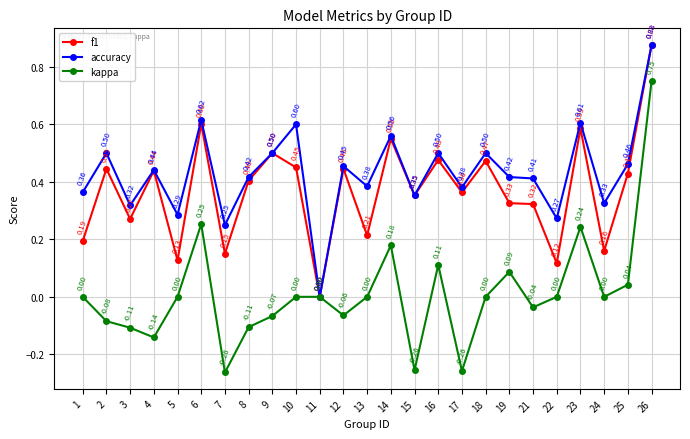

How many interior local peaks does the f1 series have?

9